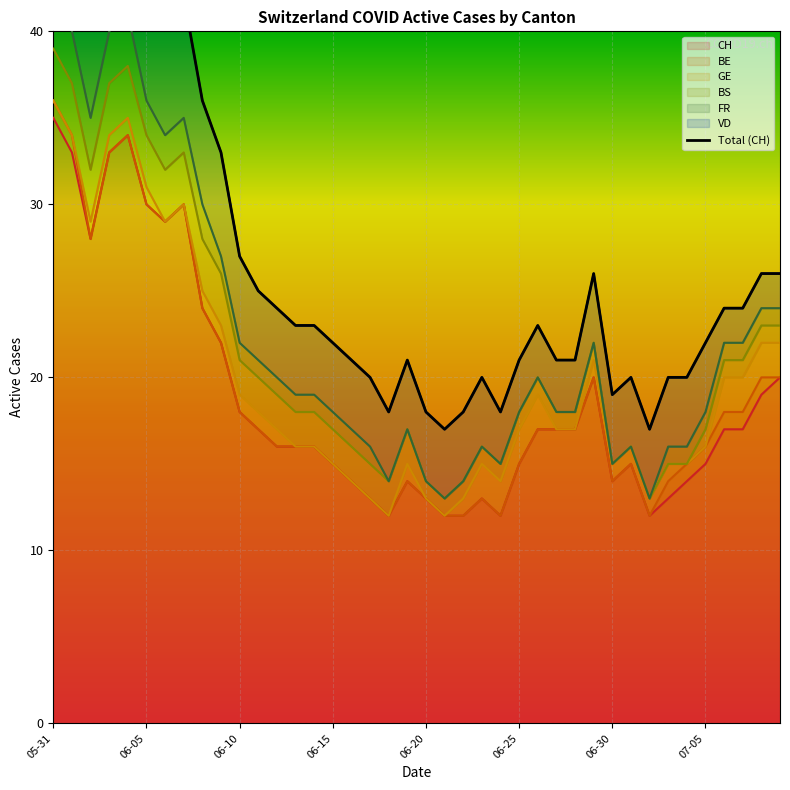

Where does the BS series first go above 2?

2020-05-31